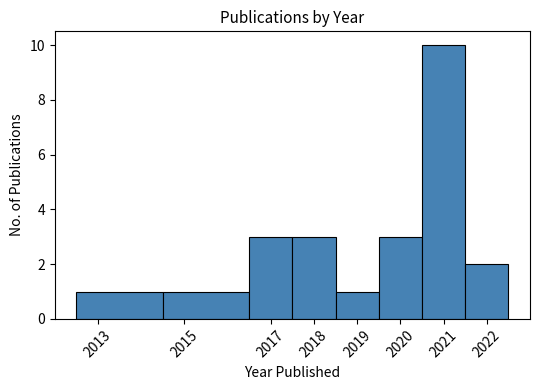

Reading left to right, list every bar in this chart as the range it spans on the x-axis followed by its height. The values are not printed on the chart, so give them approximately, as read against the axis.

2012.5 to 2014.5: 1
2014.5 to 2016.5: 1
2016.5 to 2017.5: 3
2017.5 to 2018.5: 3
2018.5 to 2019.5: 1
2019.5 to 2020.5: 3
2020.5 to 2021.5: 10
2021.5 to 2022.5: 2